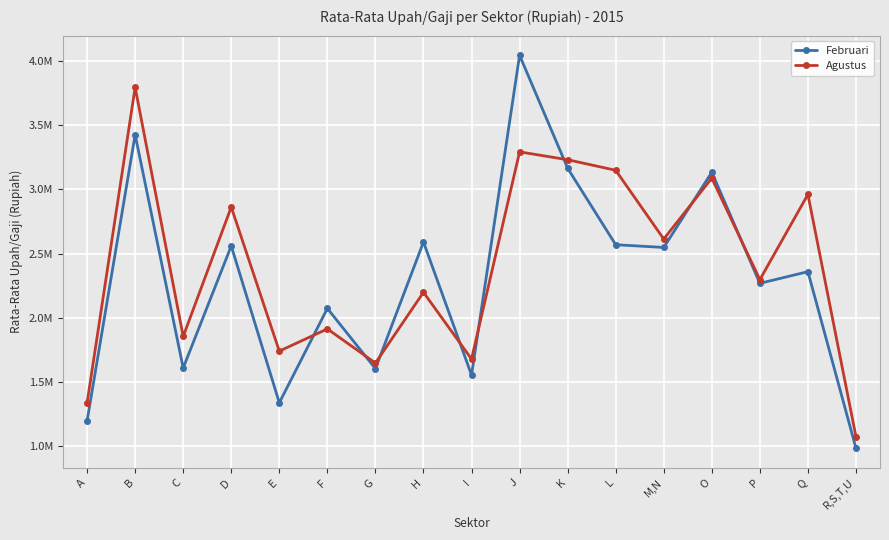

At which category is the sum across all series the highest?

J